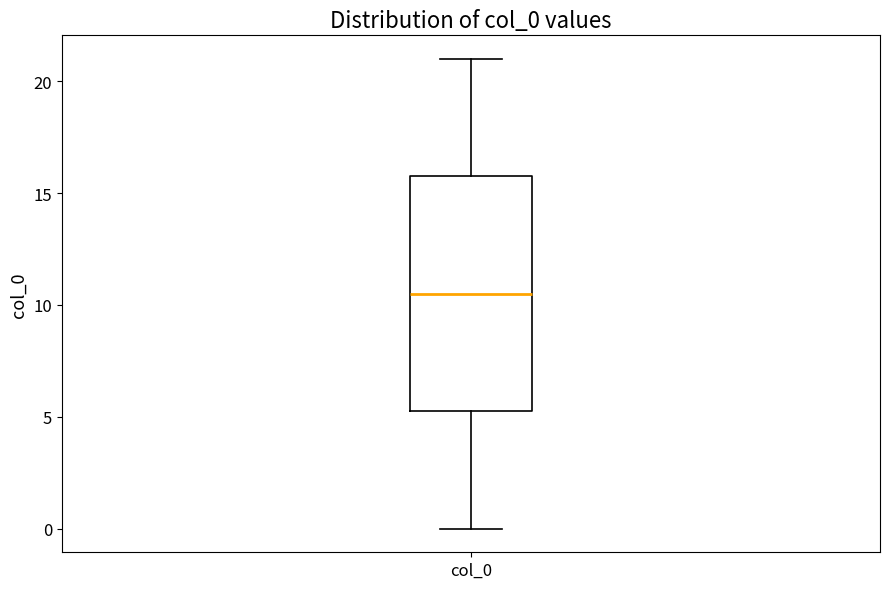

Where does the lower whisker of the box for col_0 end on the y-axis? The values are not printed on the chart, so give them approximately, as read against the axis.

0.0